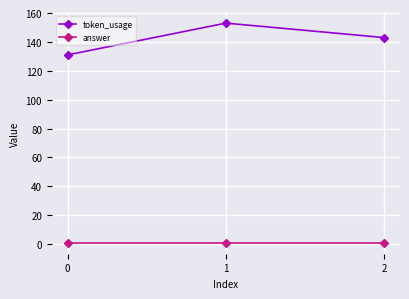

What are all the series names shown in the legend?

token_usage, answer